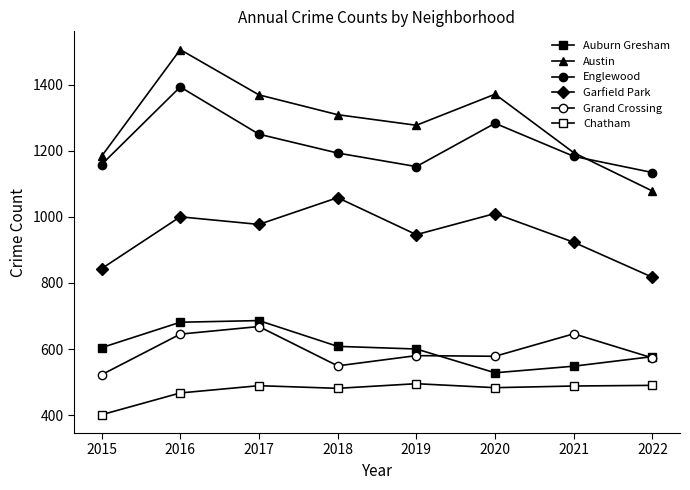

How many lines are shown in the chart?

6